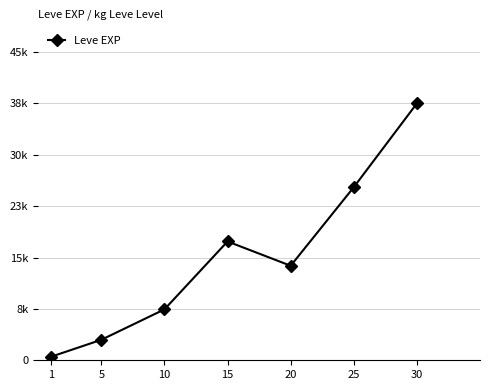

Reading right to left, extract all data points from this chart.

30=37715.0	25=25410.0	20=13876.7	15=17445.0	10=7475.0	5=3008.3	1=510.2